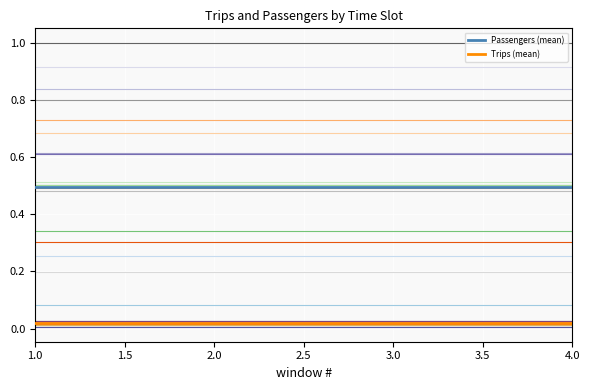

What is the sum of the Passengers (mean) values at 1.0 and 4.0?

1.0